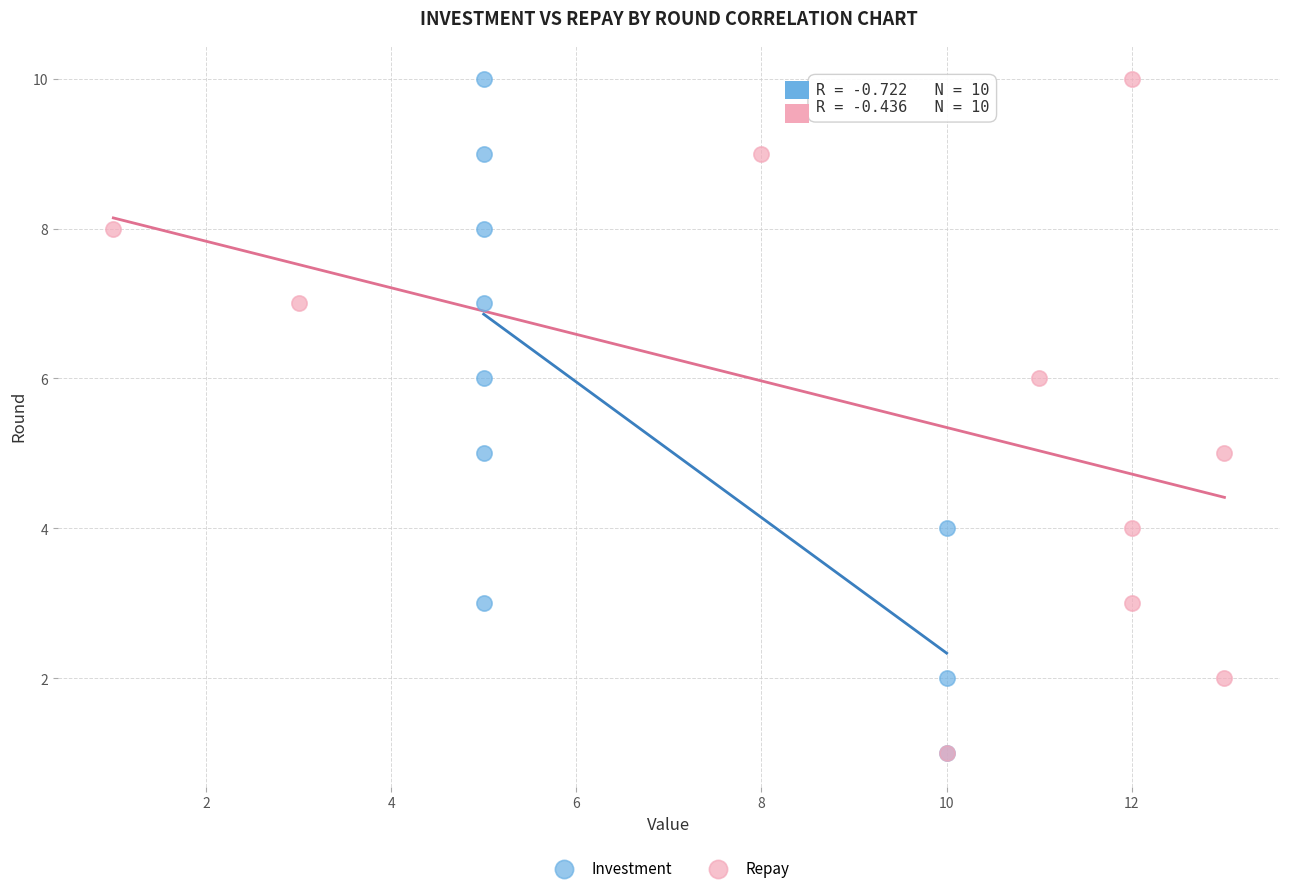

What are all the series names shown in the legend?

Investment, Repay